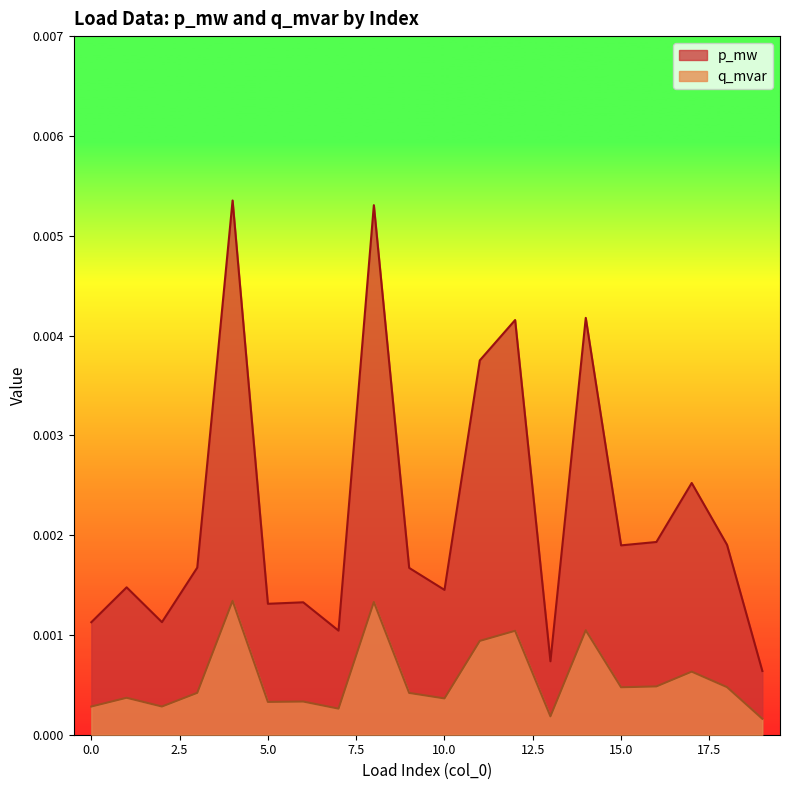

Does the chart display data point markers on the line(s)?

No